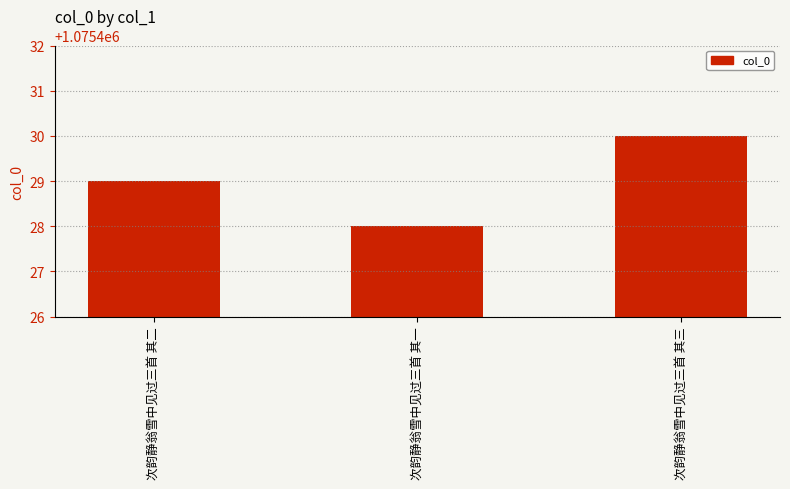

What position from the left is 次韵静翁雪中见过三首 其一?

2